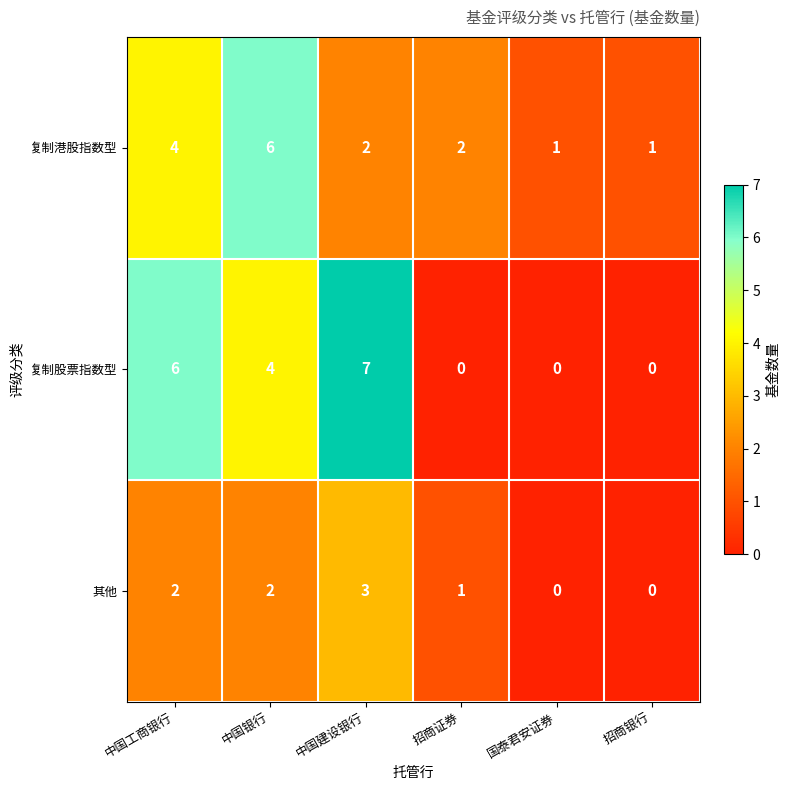

Is it true that 复制港股指数型 equals 2 at 招商证券?

True